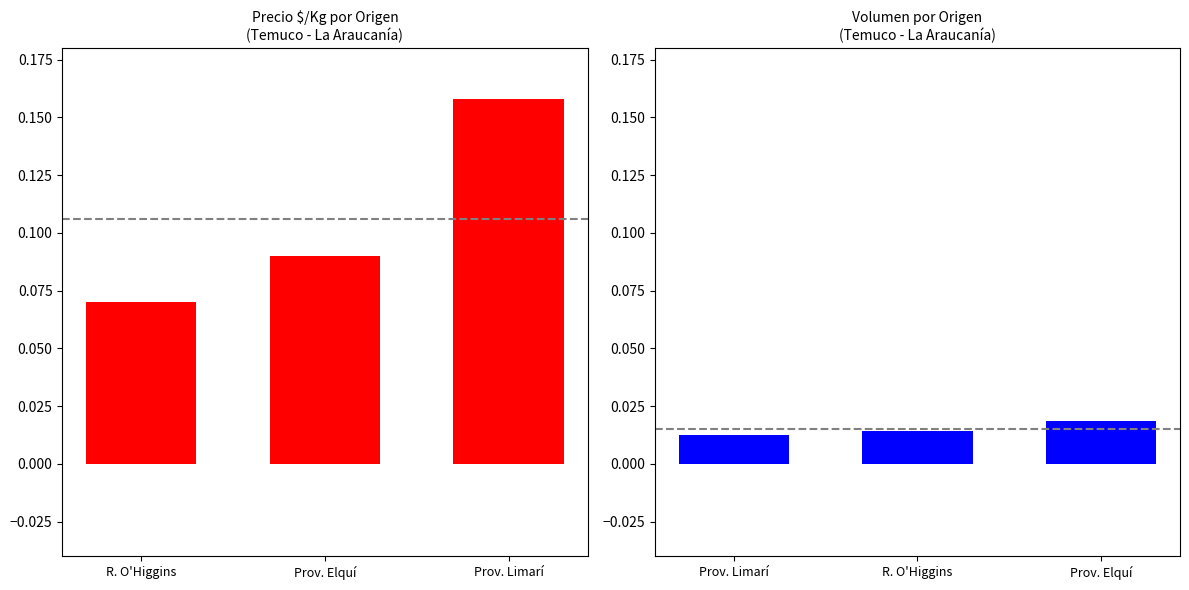

At Prov. Elquí, list the series in order from smallest to largest.

Volumen (norm), Precio $/Kg (norm)